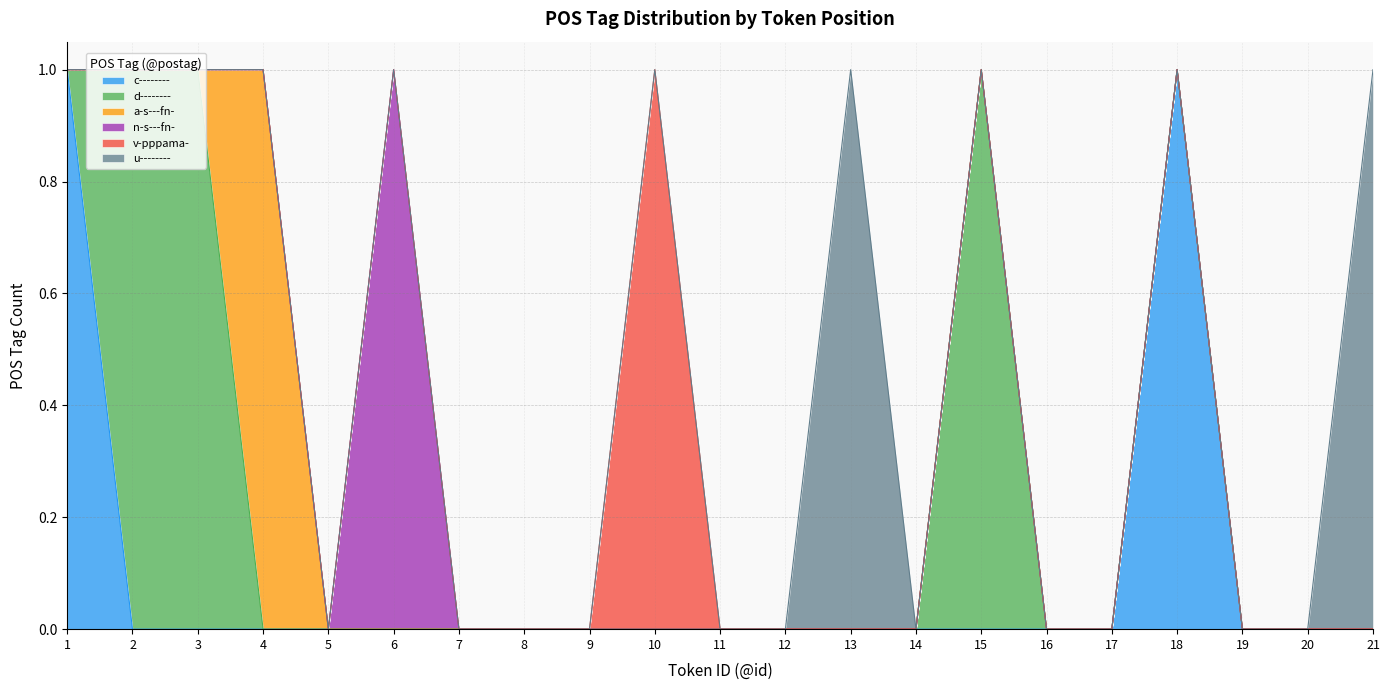

The v-pppama- series shows 0 at 9. True or false?

True